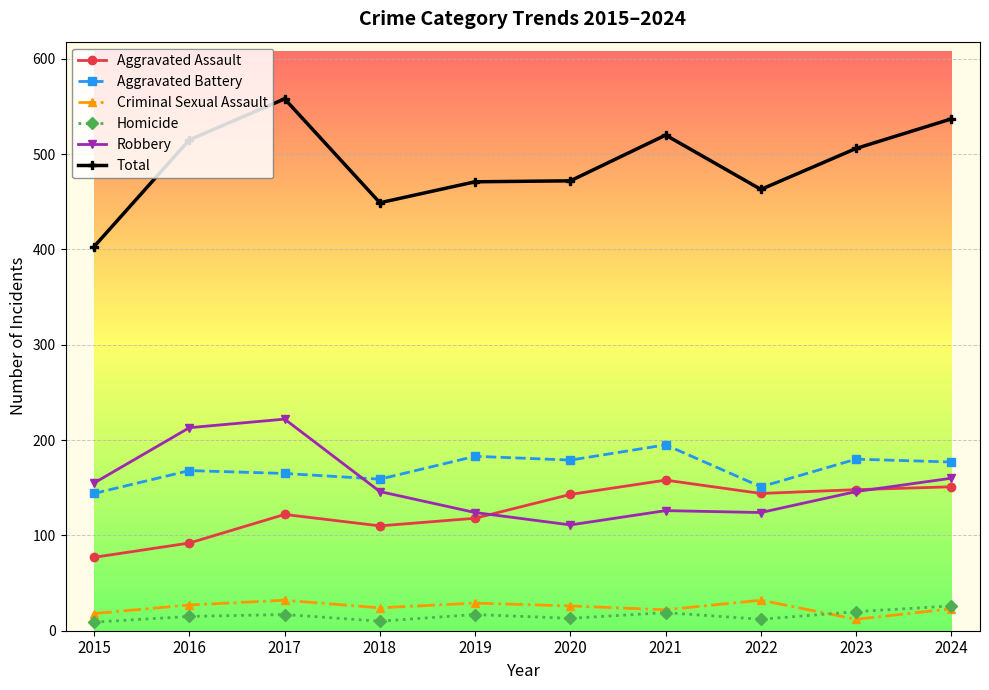

Where does the Total series first go above 506?

2016